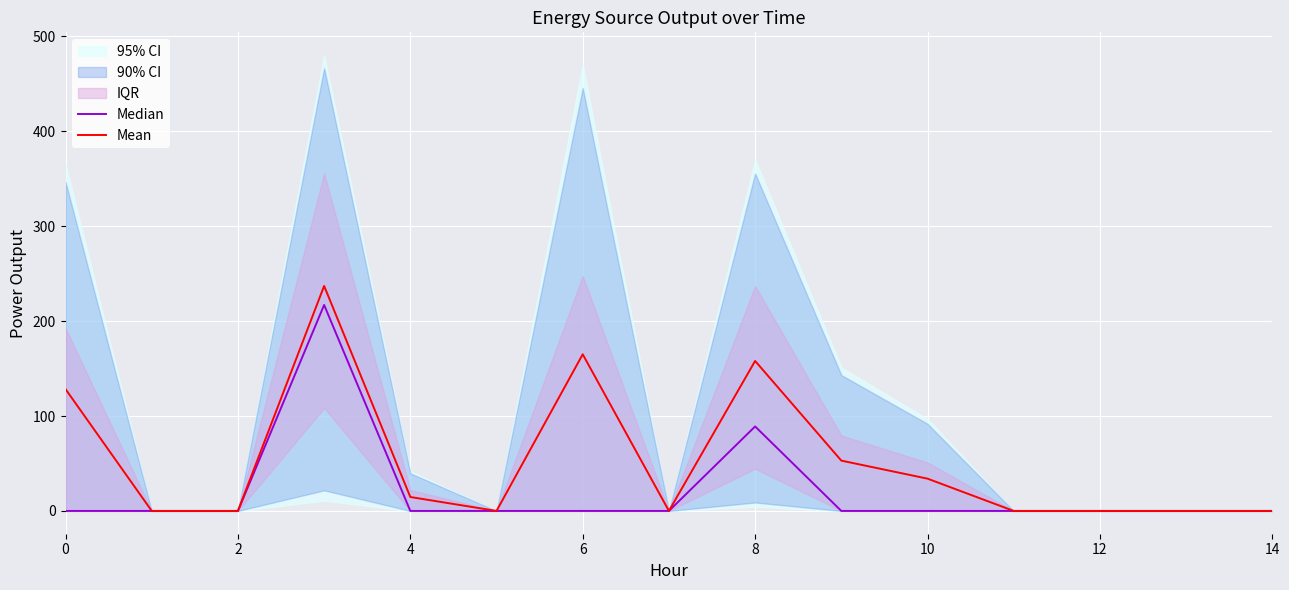

How many positive values does the Median series have?

2